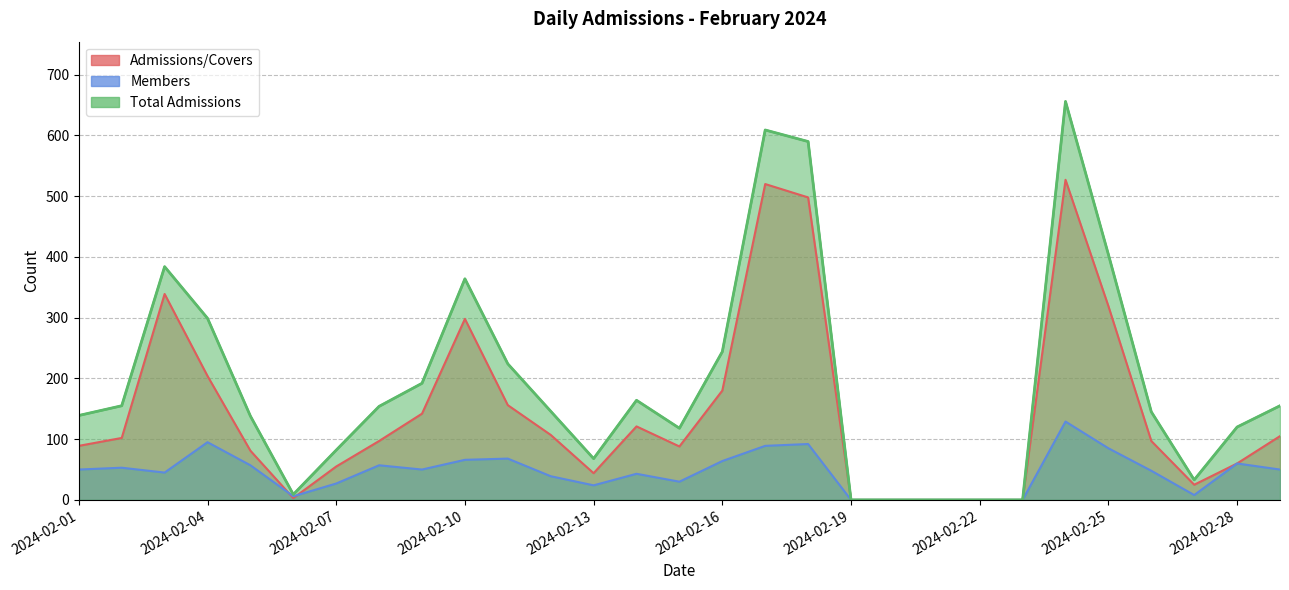

True or false: Admissions/Covers has a value of 103 at 2024-02-28.

False